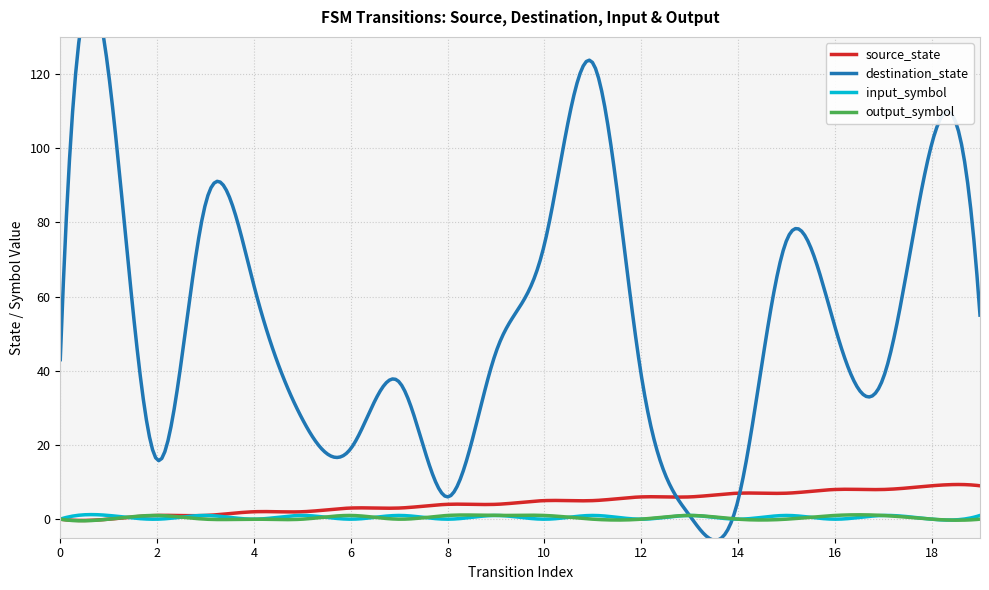

Rank the categories by output_symbol value from highest to lowest.

2, 6, 8, 9, 10, 13, 16, 17, 0, 1, 3, 4, 5, 7, 11, 12, 14, 15, 18, 19